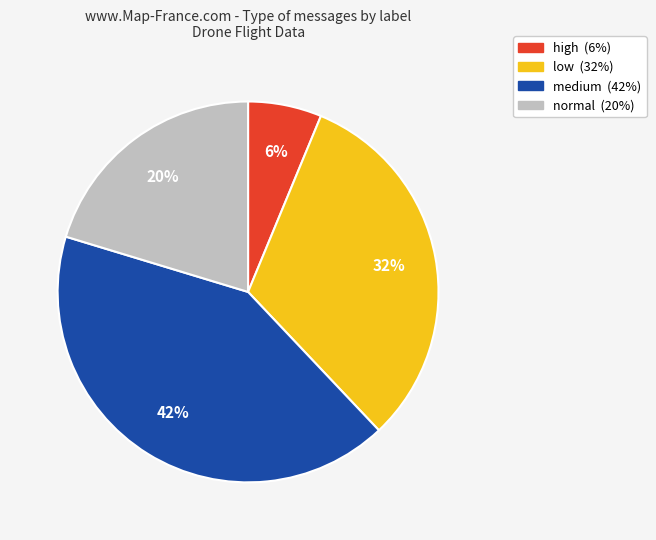

How many slices are in this pie chart?

4